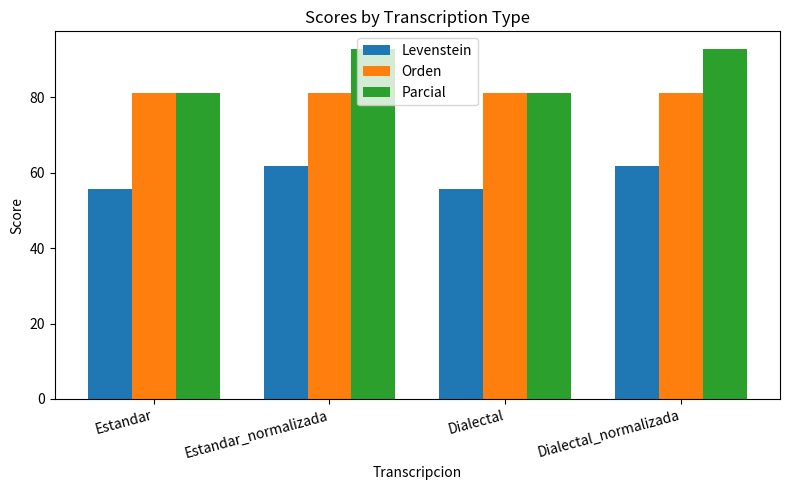

What is the label of the 4th bar from the left?

Dialectal_normalizada